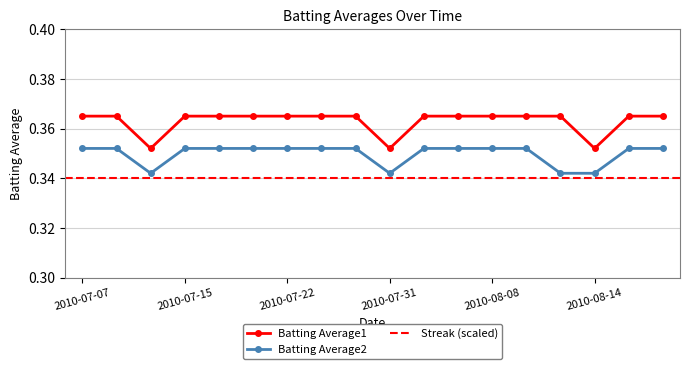

Which category has the lowest value in the Batting Average2 series?

2010-07-11